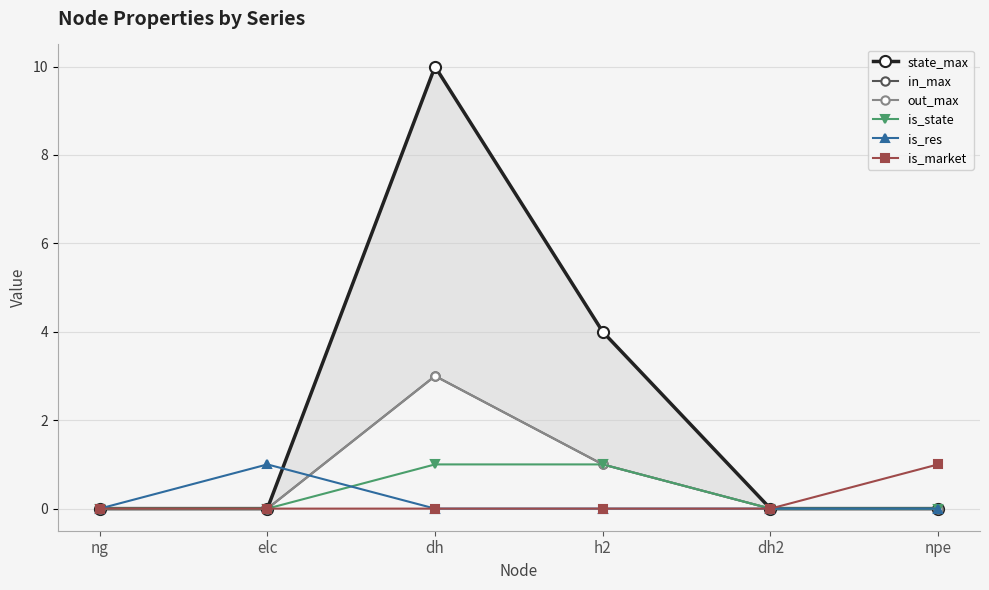

Count the number of data series in this chart.

6